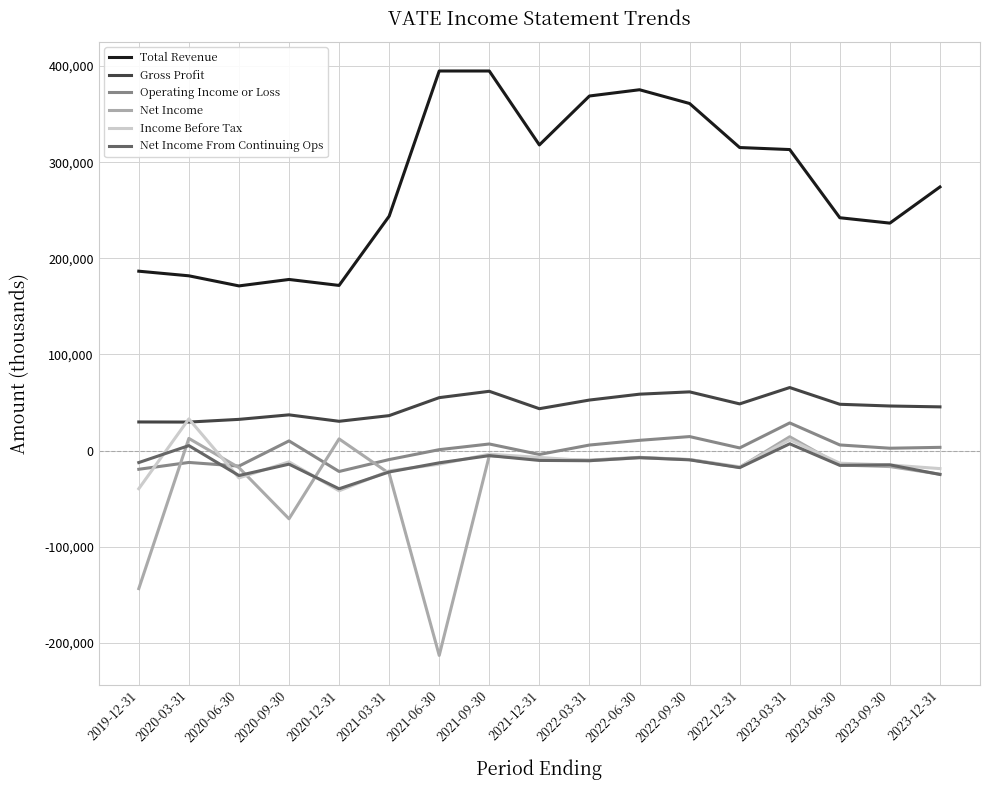

At how many categories does at least one series exceed 196047?

12